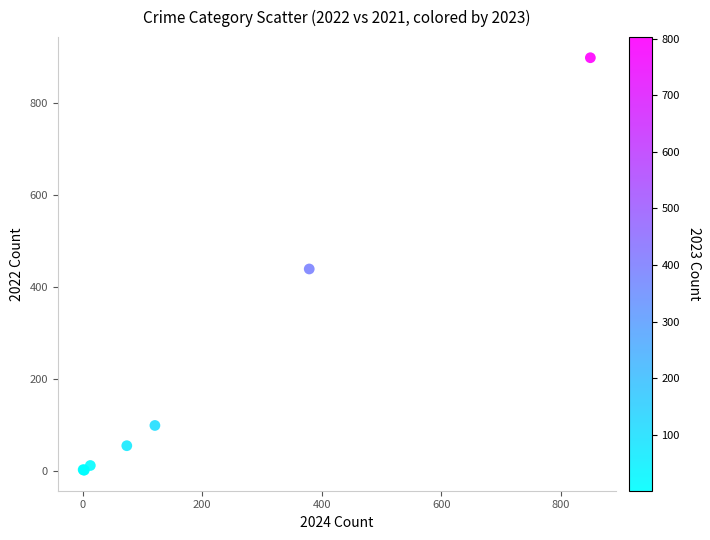

What Y value in the scatter plot is closest to 450?

439